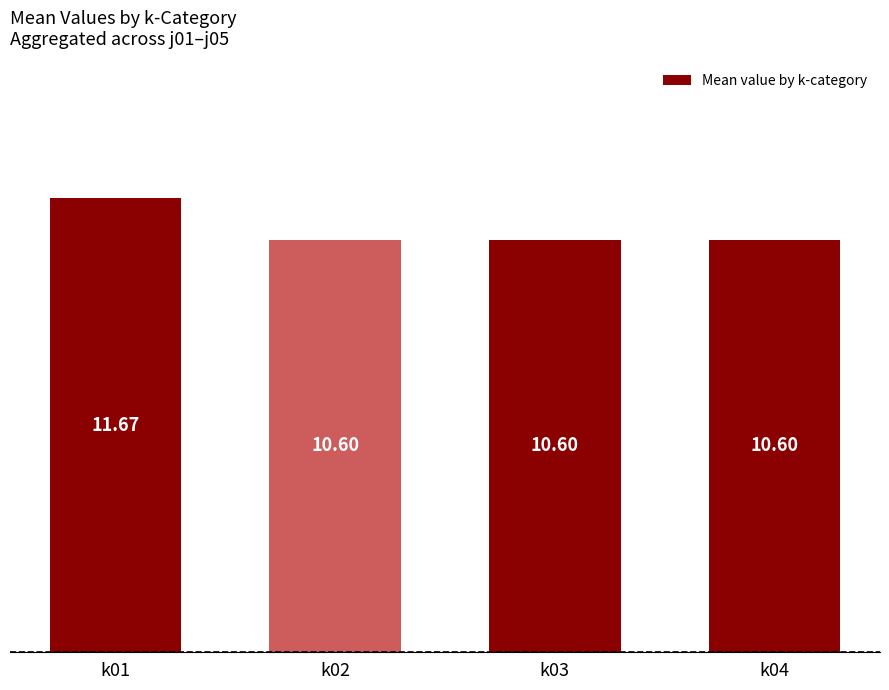

What is the ratio of the value at k04 to the value at k01?

0.9